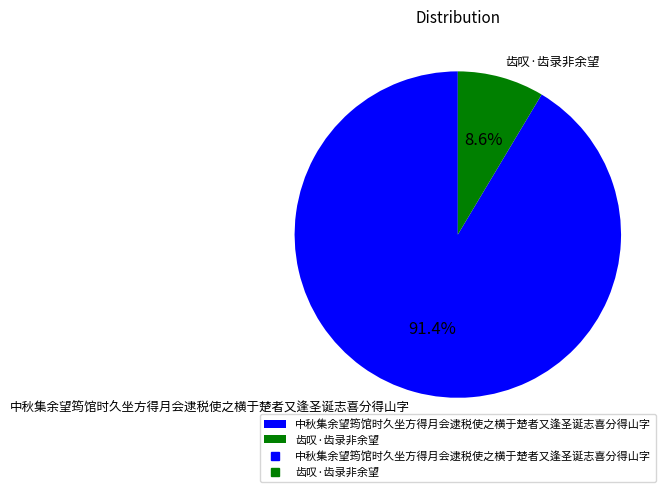

Count the number of slices in the pie.

2